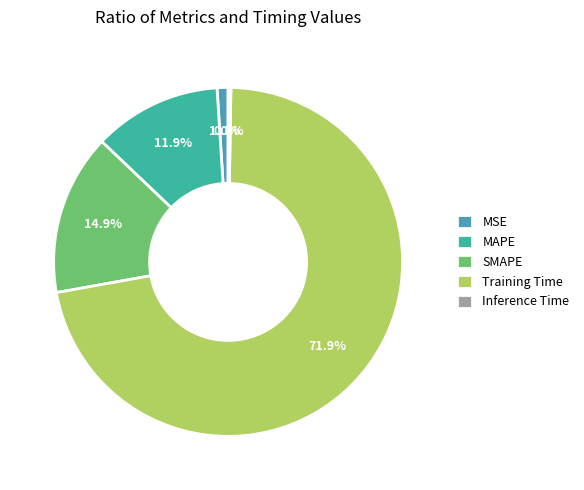

Which category has the biggest portion of the pie?

Training Time